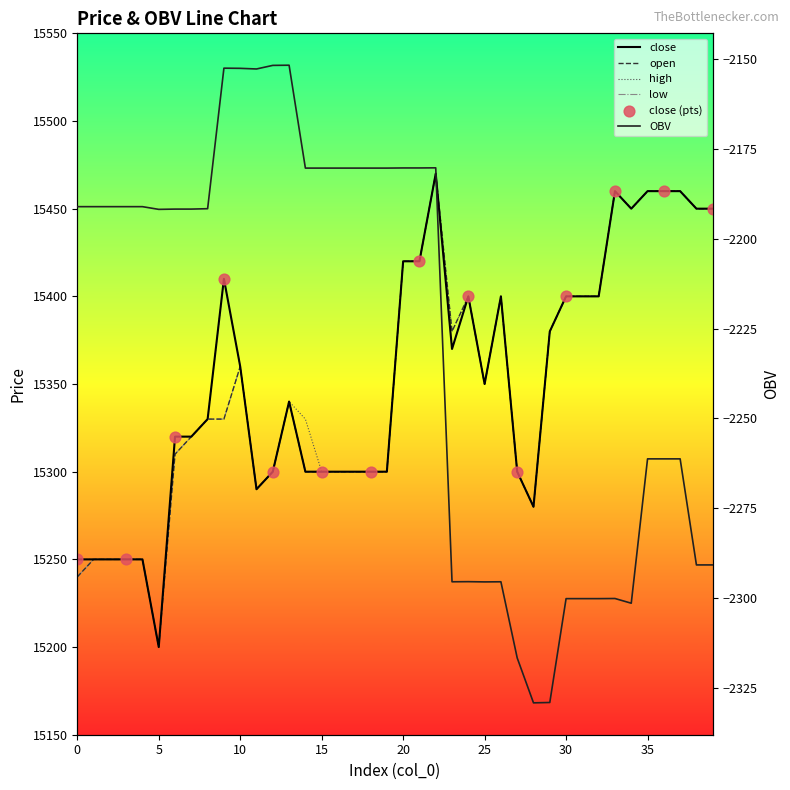

Is the value of close at 0 greater than the value of low at 20?

No